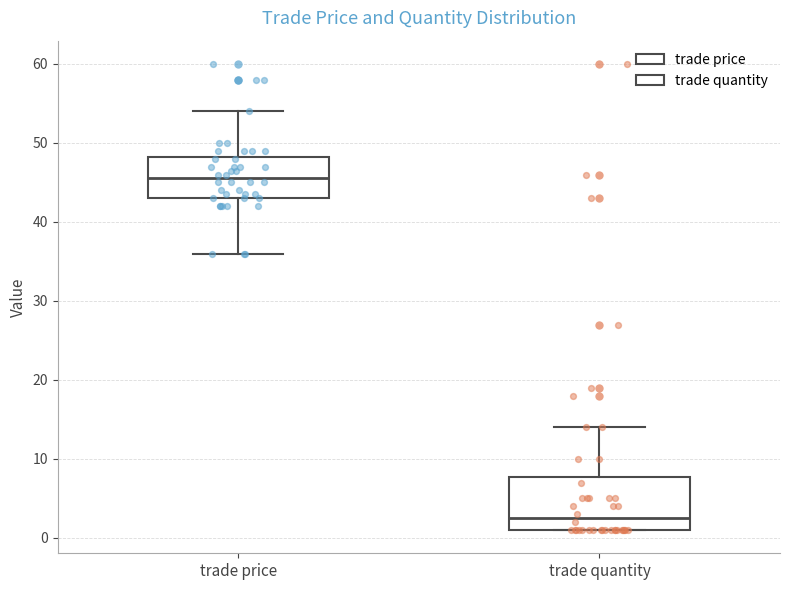

Where does the upper whisker of the box for trade price end on the y-axis? The values are not printed on the chart, so give them approximately, as read against the axis.

54